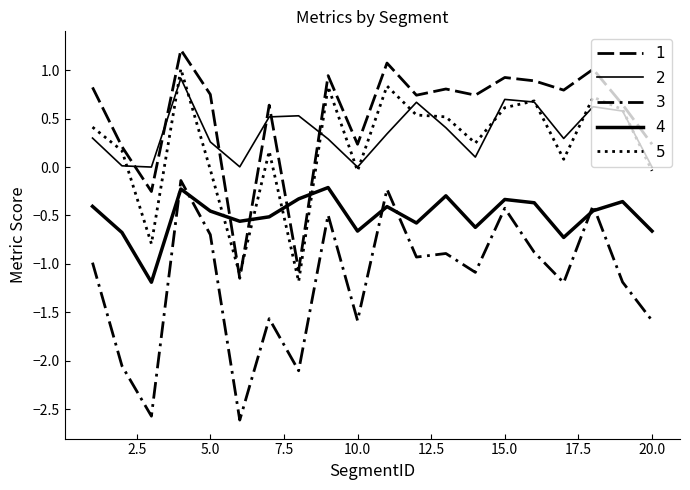

Does the chart display data point markers on the line(s)?

No